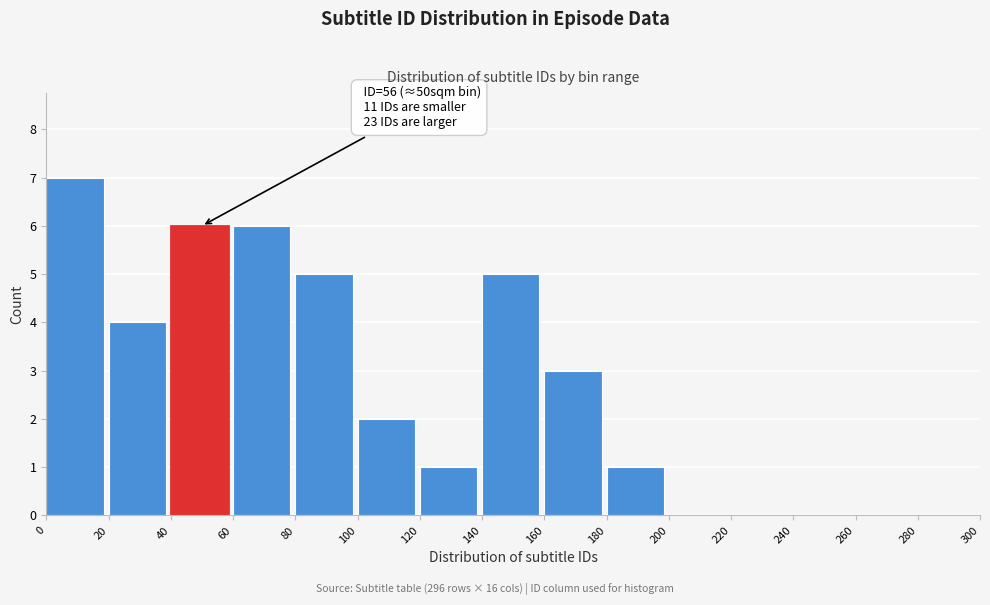

Over which range of the x-axis is the bar tallest?

0 to 20